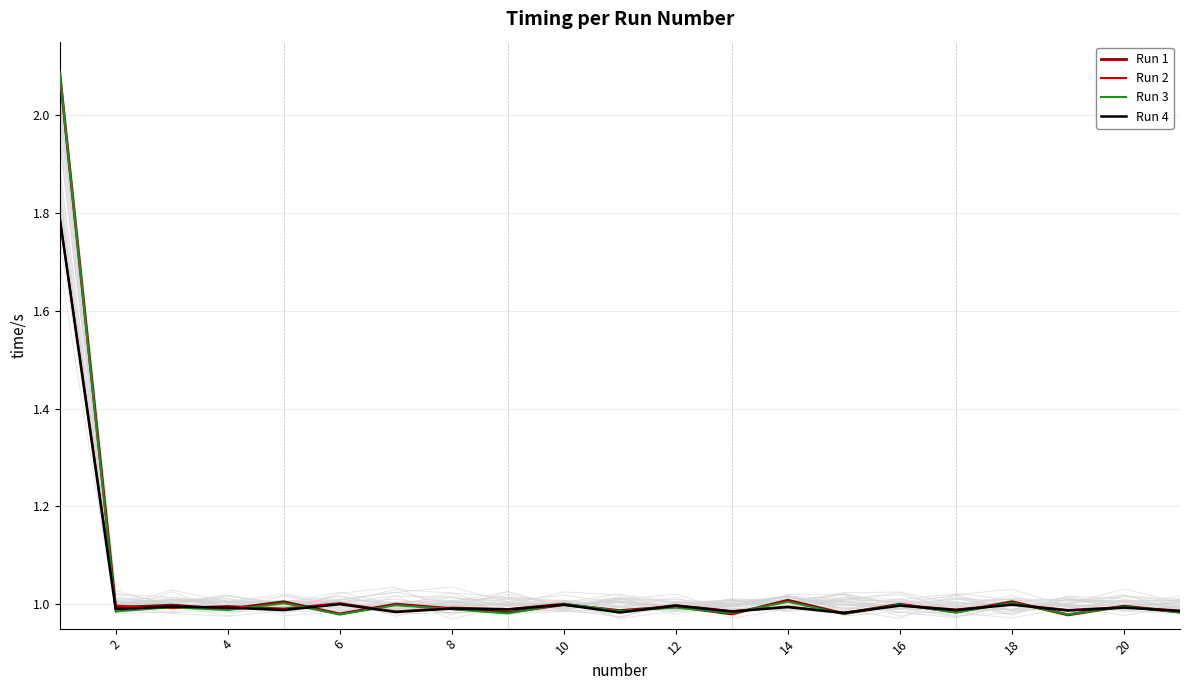

Reading left to right, what are all the values shown in this chart?

Run 1: 2.1	1.0	1.0	1.0	1.0	1.0	1.0	1.0	1.0	1.0	1.0	1.0	1.0	1.0	1.0	1.0	1.0	1.0	1.0	1.0	1.0
Run 2: 1.8	1.0	1.0	1.0	1.0	1.0	1.0	1.0	1.0	1.0	1.0	1.0	1.0	1.0	1.0	1.0	1.0	1.0	1.0	1.0	1.0
Run 3: 2.1	1.0	1.0	1.0	1.0	1.0	1.0	1.0	1.0	1.0	1.0	1.0	1.0	1.0	1.0	1.0	1.0	1.0	1.0	1.0	1.0
Run 4: 1.8	1.0	1.0	1.0	1.0	1.0	1.0	1.0	1.0	1.0	1.0	1.0	1.0	1.0	1.0	1.0	1.0	1.0	1.0	1.0	1.0